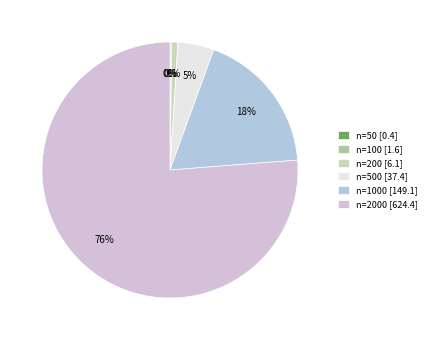

Count the number of slices in the pie.

6